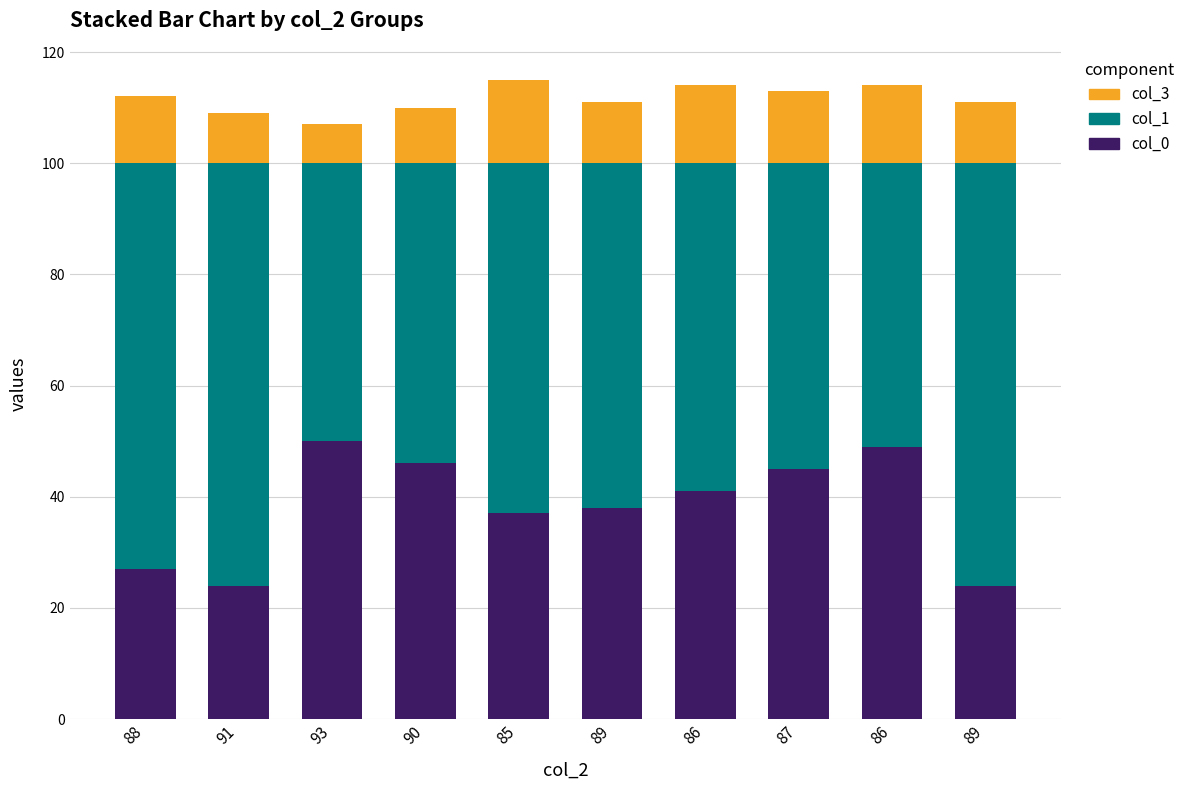

Count the col_3 values in the range 10 to 14.

7